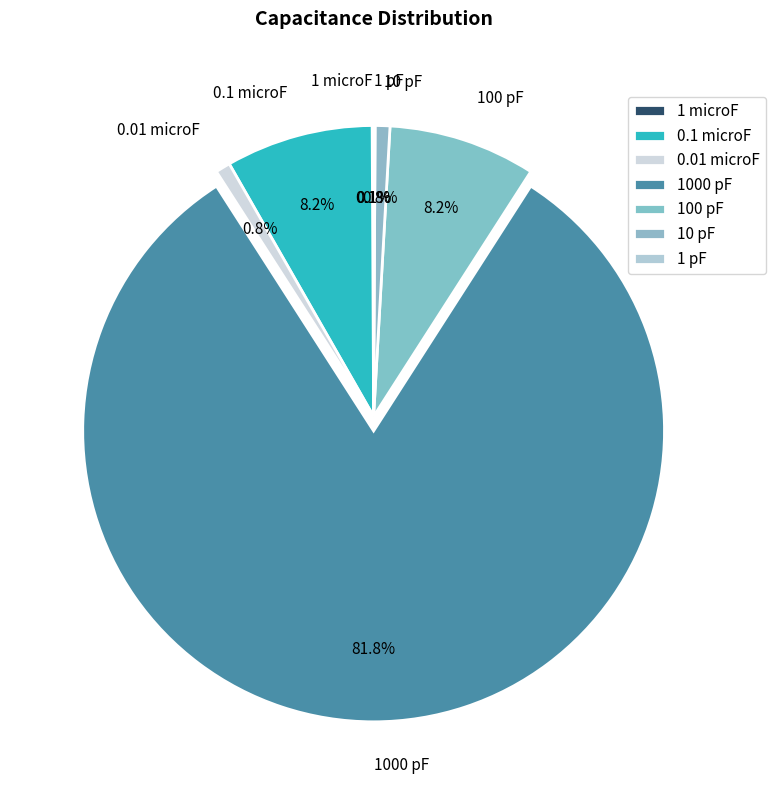

Which has a higher value, 1000 pF or 10 pF?

1000 pF